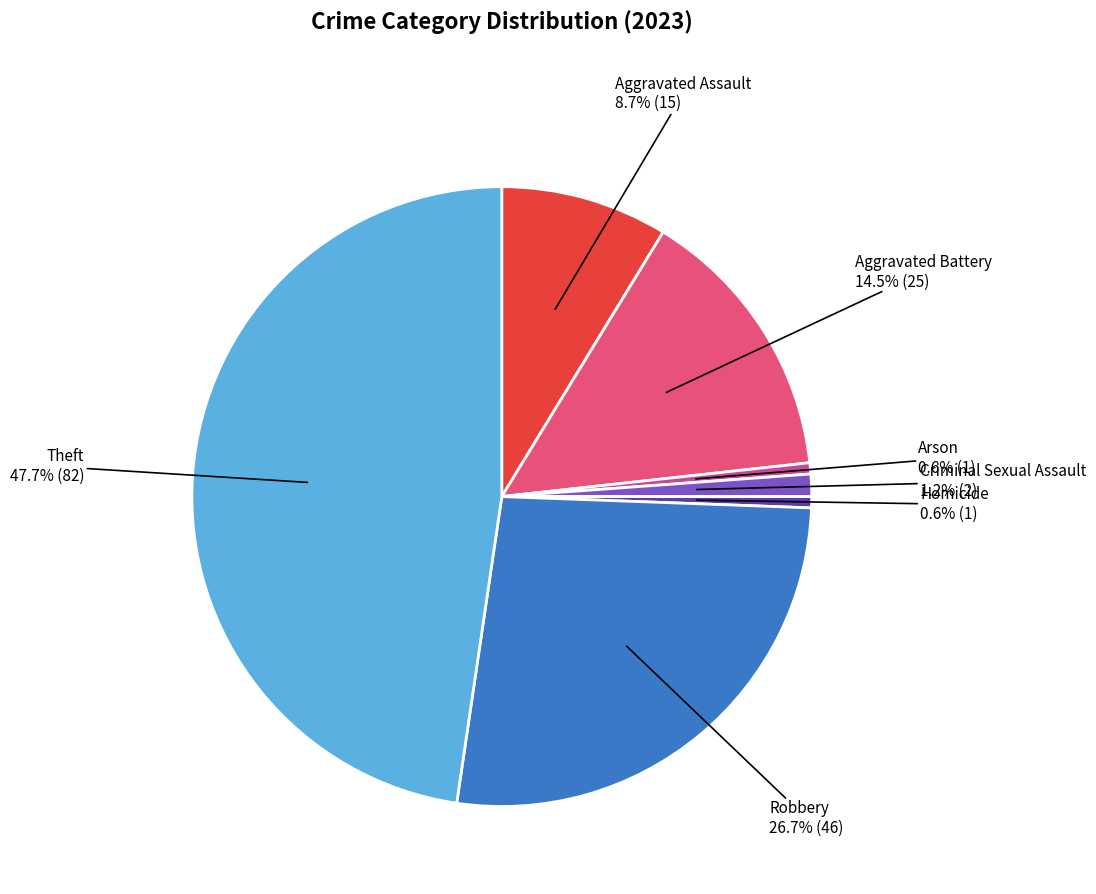

Does any single category account for the majority?

No